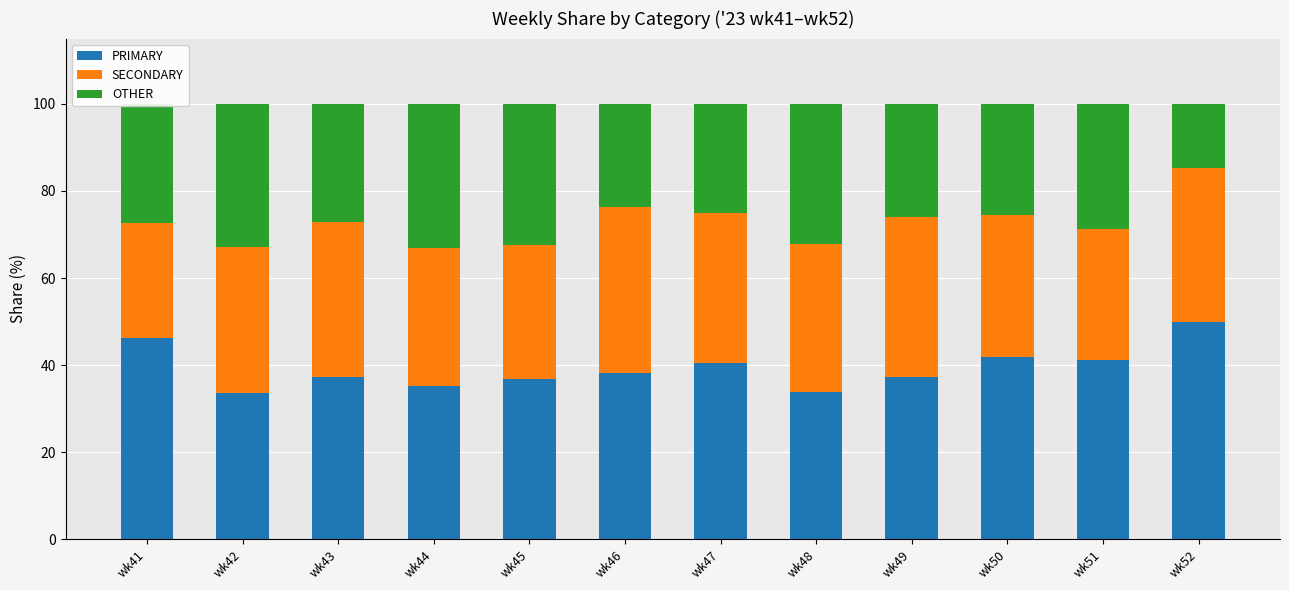

What is the value of the PRIMARY bar at the 2nd from the left?

33.5